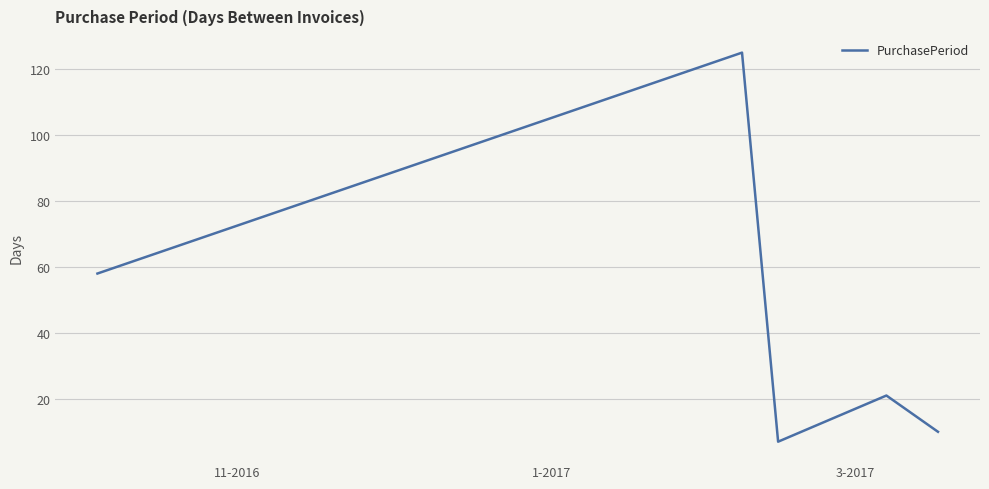

What is the maximum value shown in the chart?

125